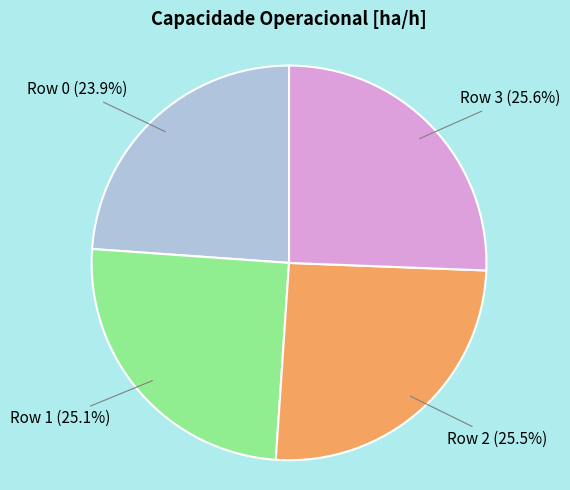

Rank the categories by value from lowest to highest.

Row 0, Row 1, Row 2, Row 3